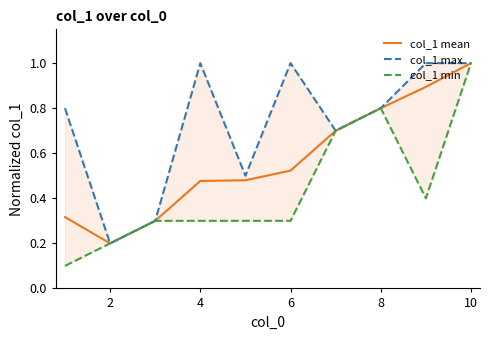

What is the value of the col_1 min point at the 4th from the left?

0.3